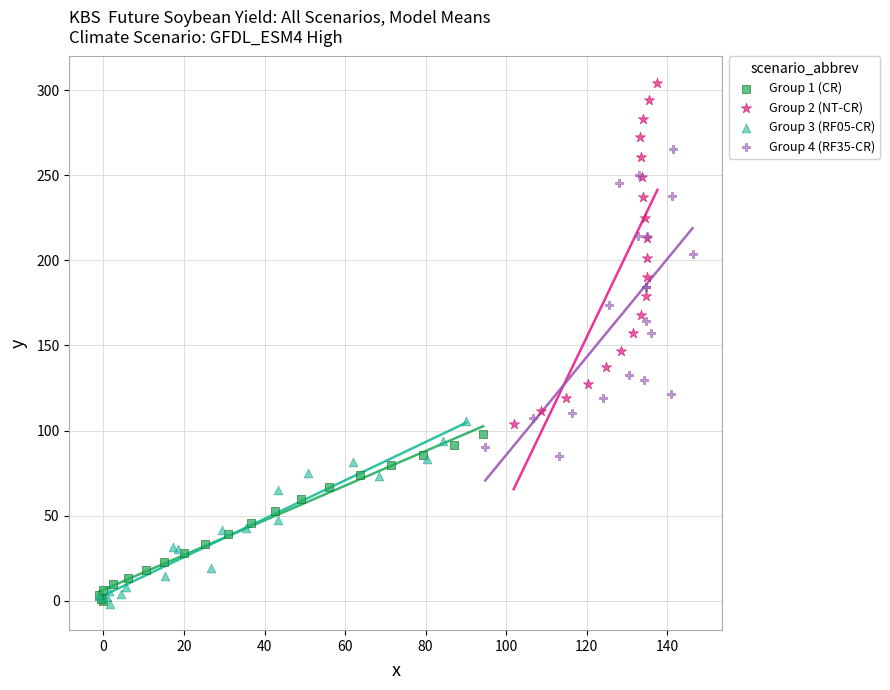

Which series reaches the maximum Y coordinate?

Group 2 (NT-CR)